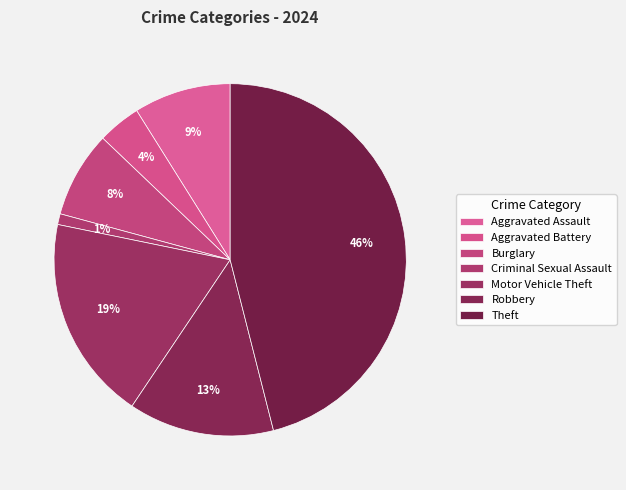

To the nearest percent, what percentage of the pie is Theft?

46%